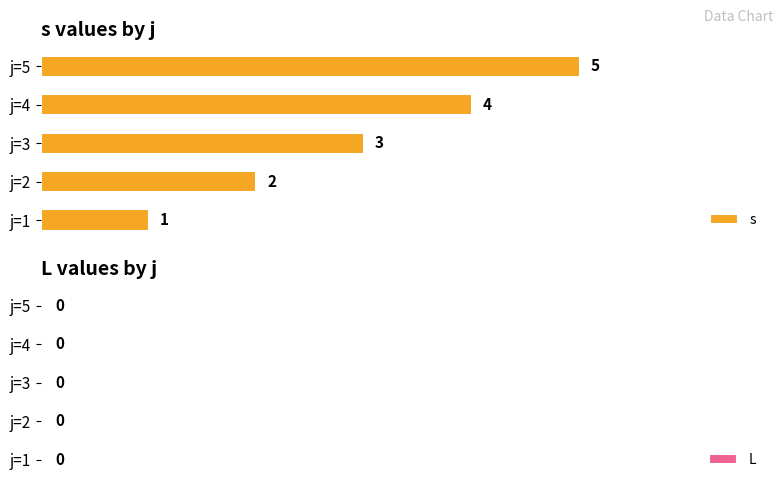

Is it true that the value at j=5 is 7?

False